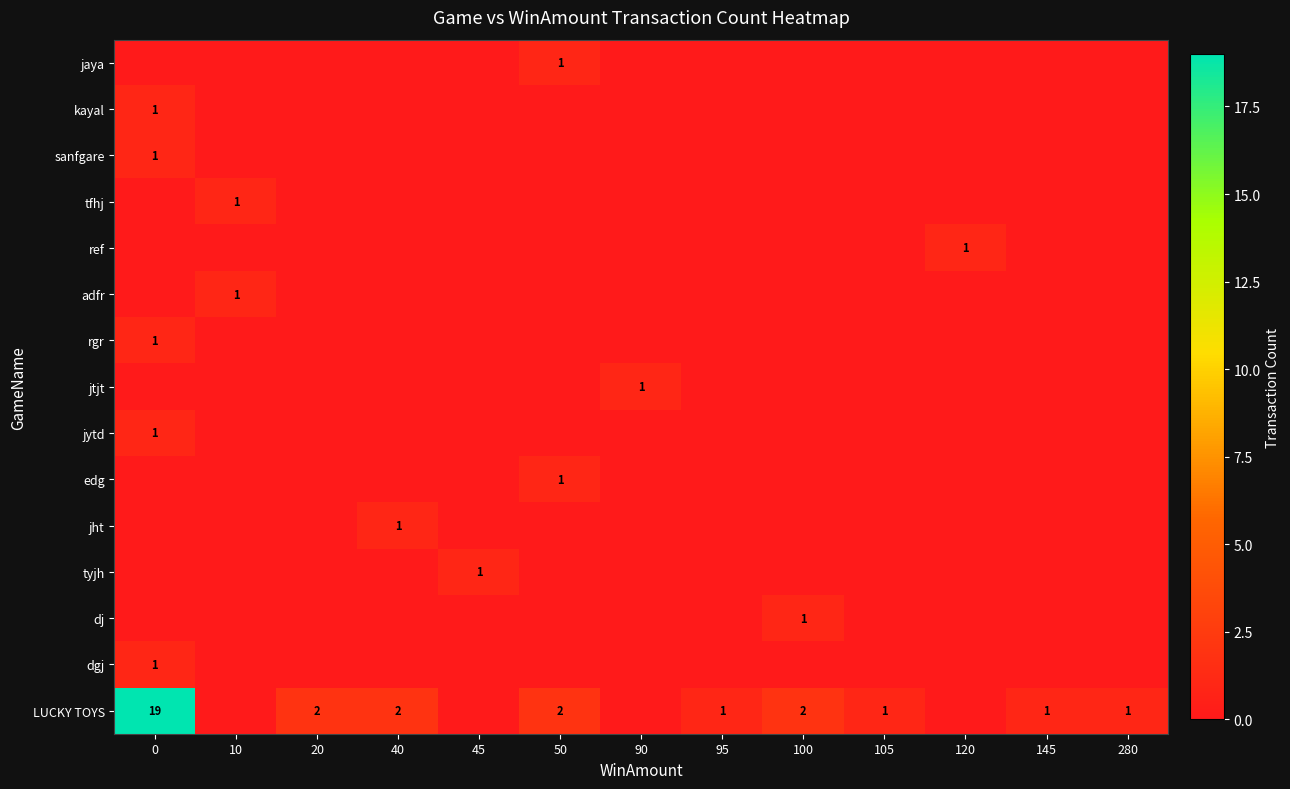

At how many categories does at least one series exceed 9?

1